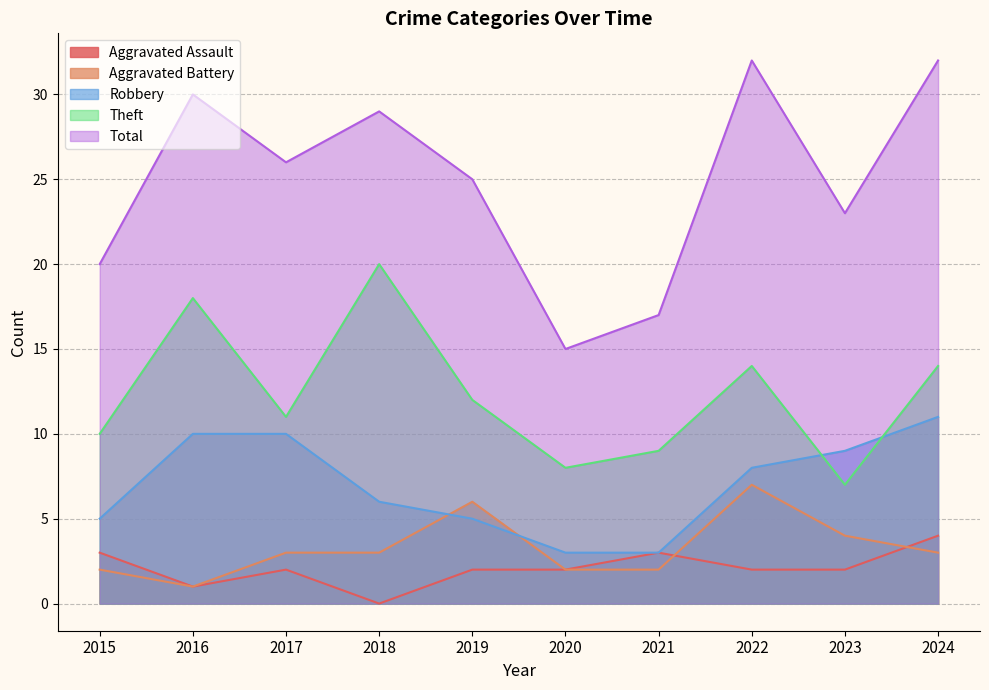

Which series has the widest spread of values?

Total